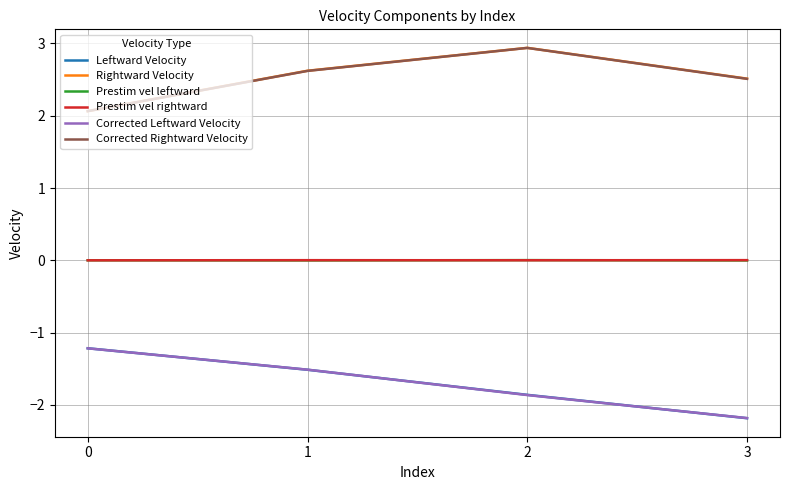

What is the average value of the Rightward Velocity series?

2.5